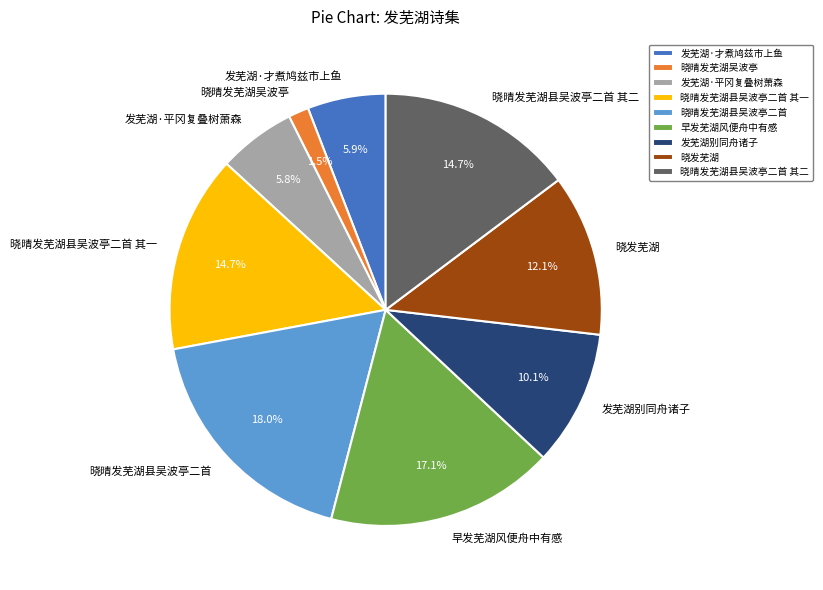

True or false: 发芜湖·才煮鸠兹市上鱼 accounts for 1% of the total.

False